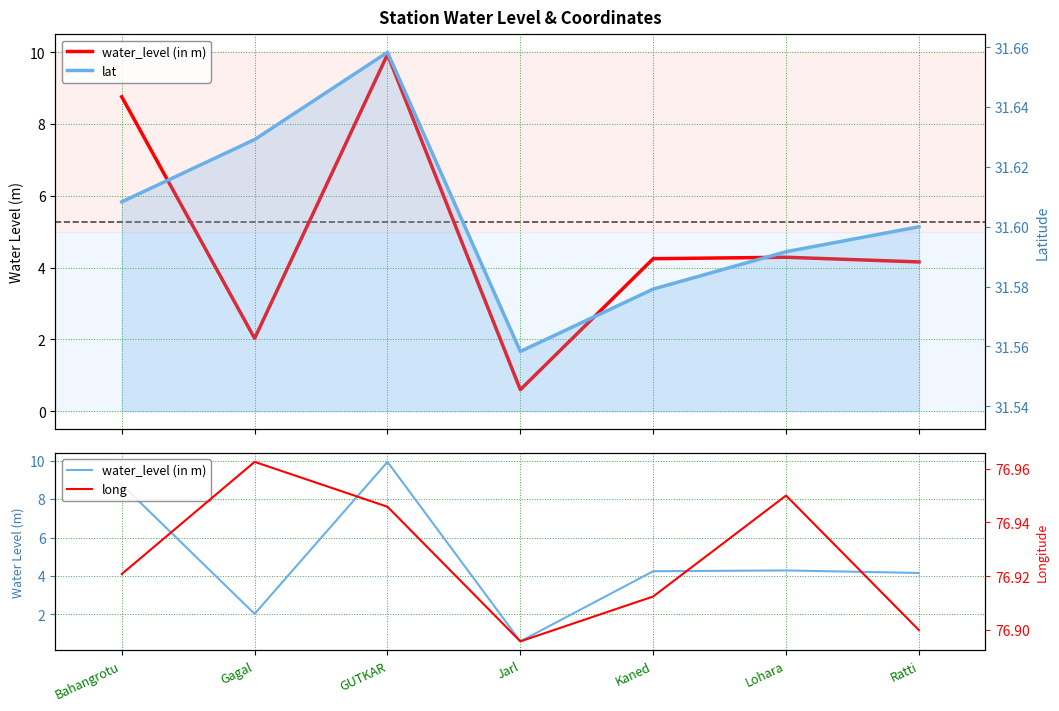

True or false: lat and water_level (in m) cross at least once.

False